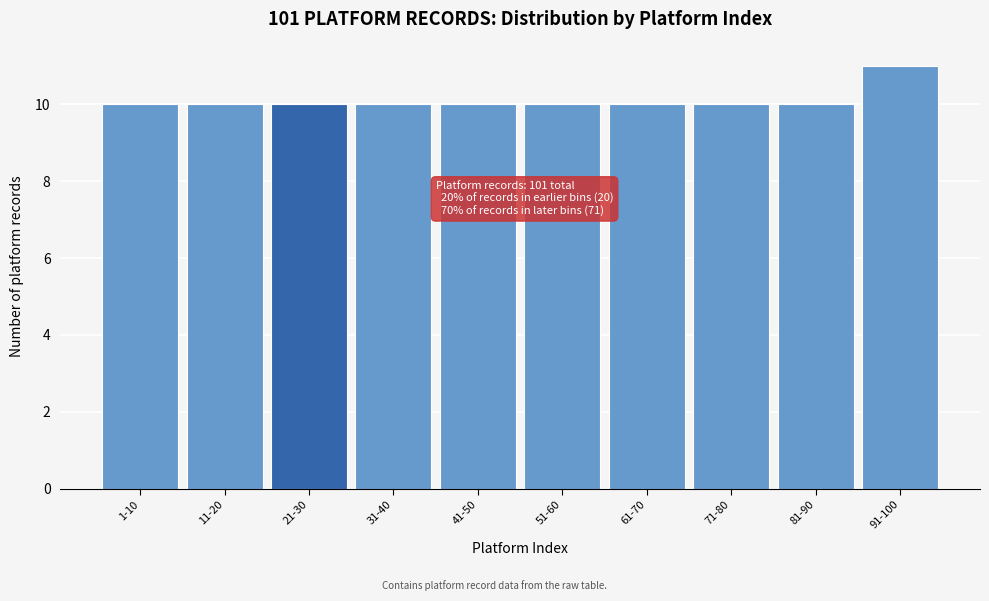

Reading left to right, extract all data points from this chart.

1-10=10	11-20=10	21-30=10	31-40=10	41-50=10	51-60=10	61-70=10	71-80=10	81-90=10	91-100=11